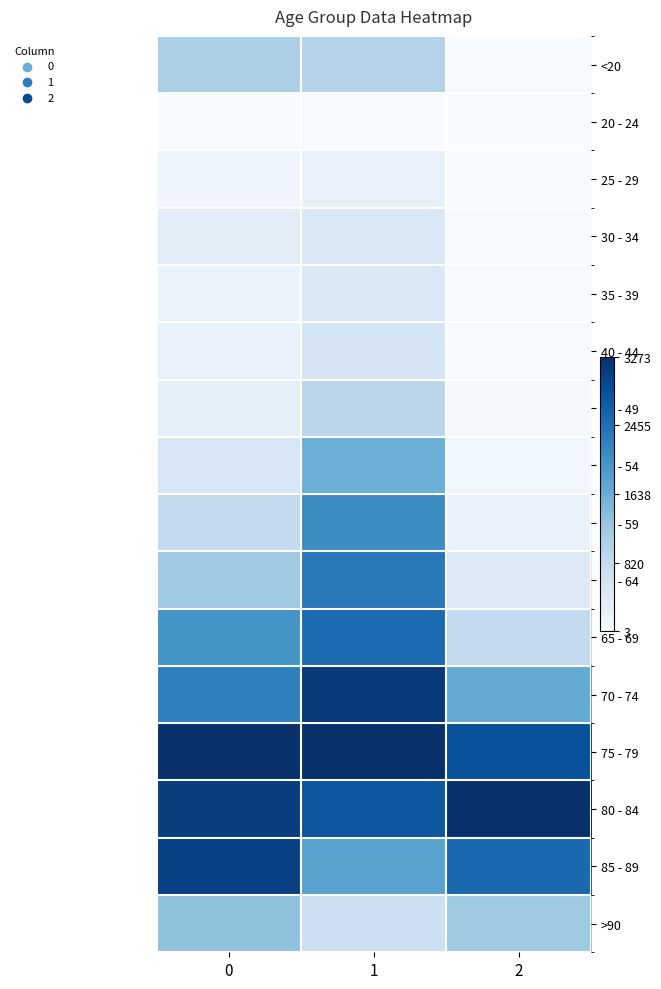

How many series are shown in this chart?

16